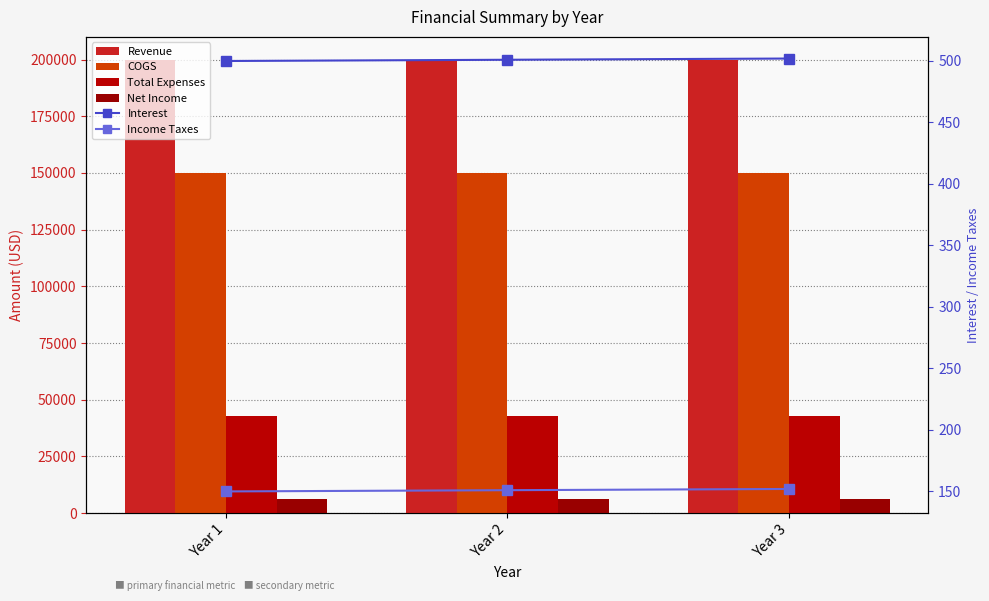

What is the highest value of the Income Taxes series?

152